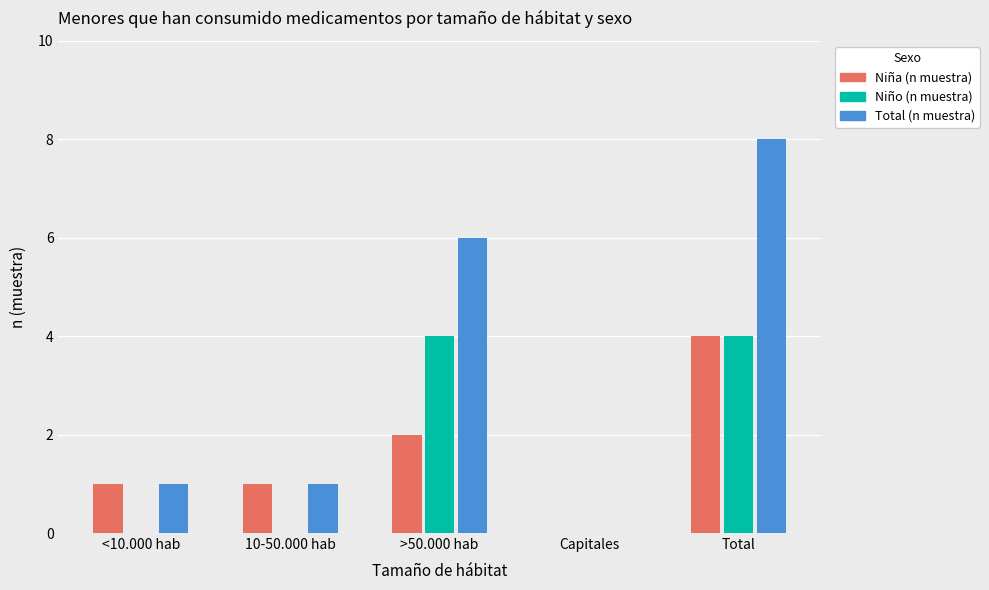

Is the value of Niño (n muestra) at 10-50.000 hab greater than the value of Niña (n muestra) at 10-50.000 hab?

No